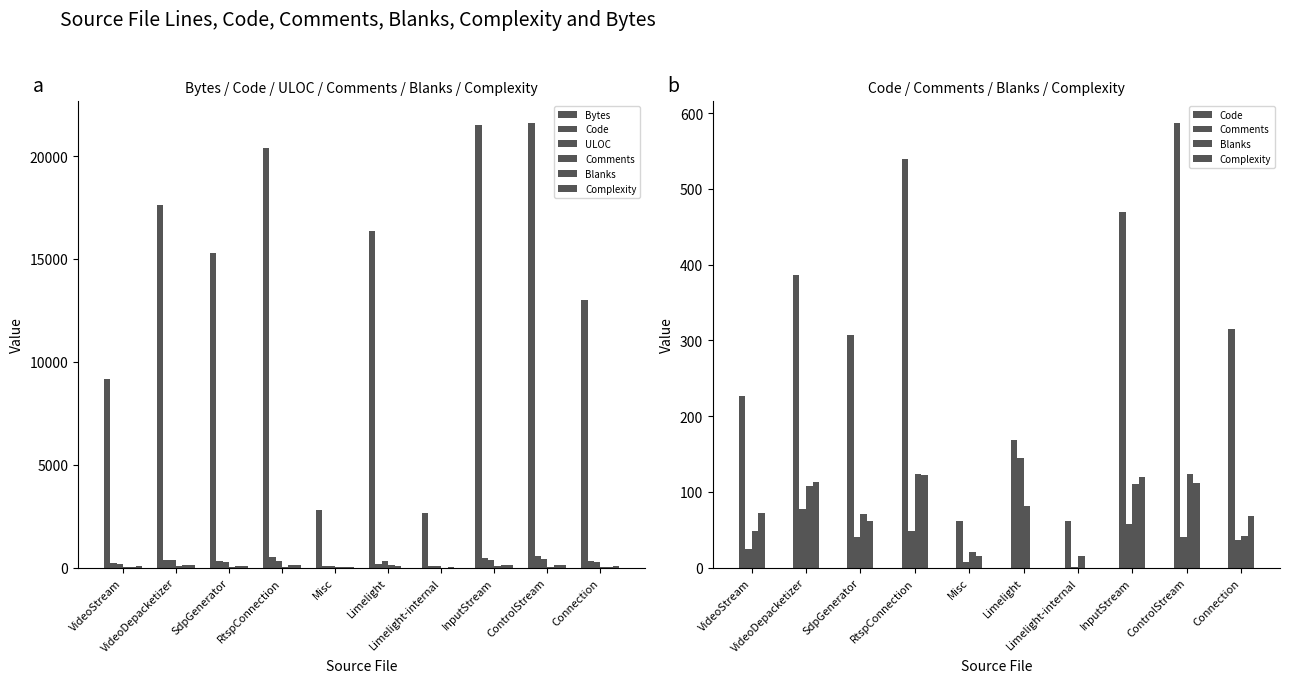

The value of Comments at ControlStream is 40. True or false?

True